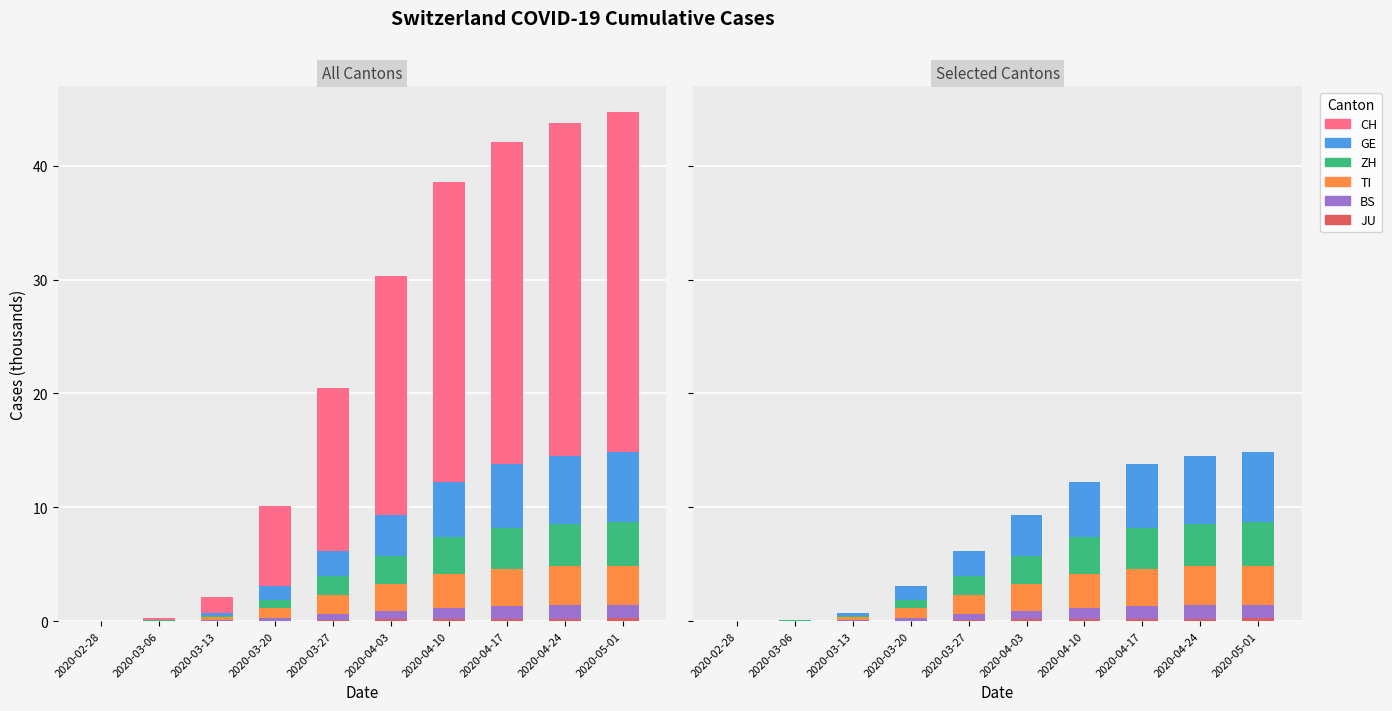

The BS series shows 0.1 at 2020-03-13. True or false?

True